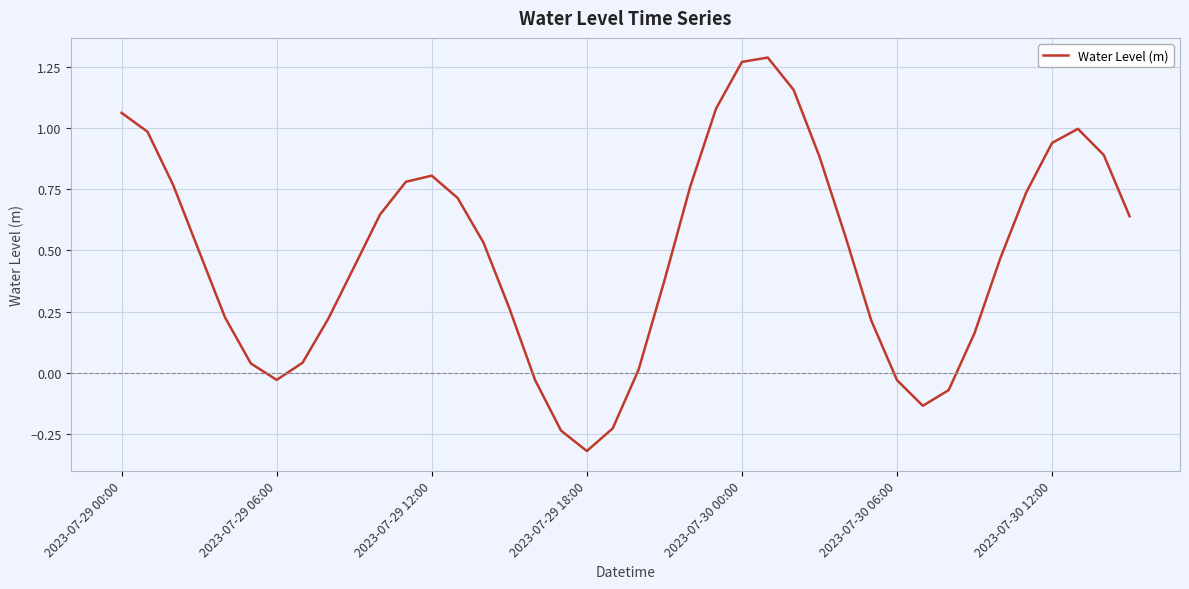

Does the chart display data point markers on the line(s)?

No